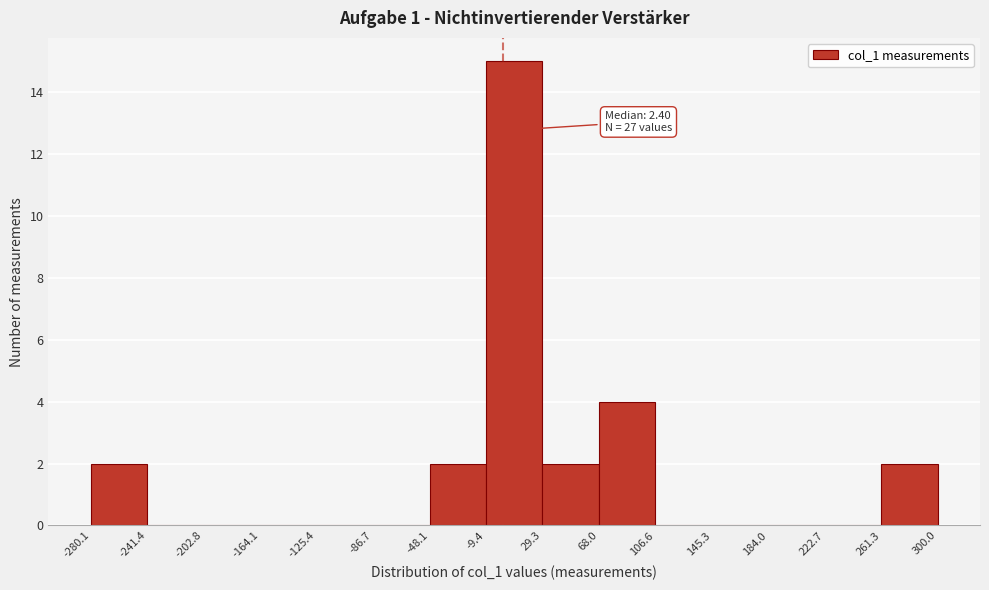

Over which range of the x-axis is the bar tallest?

-9.4 to 29.3